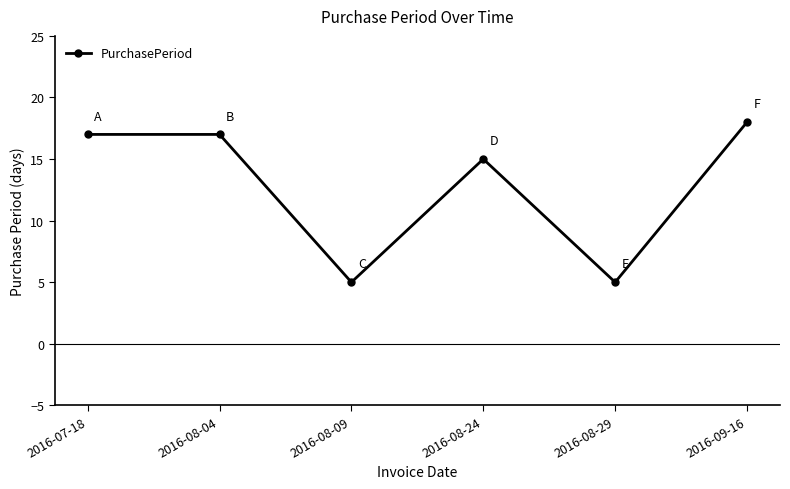

What is the greatest value displayed?

18